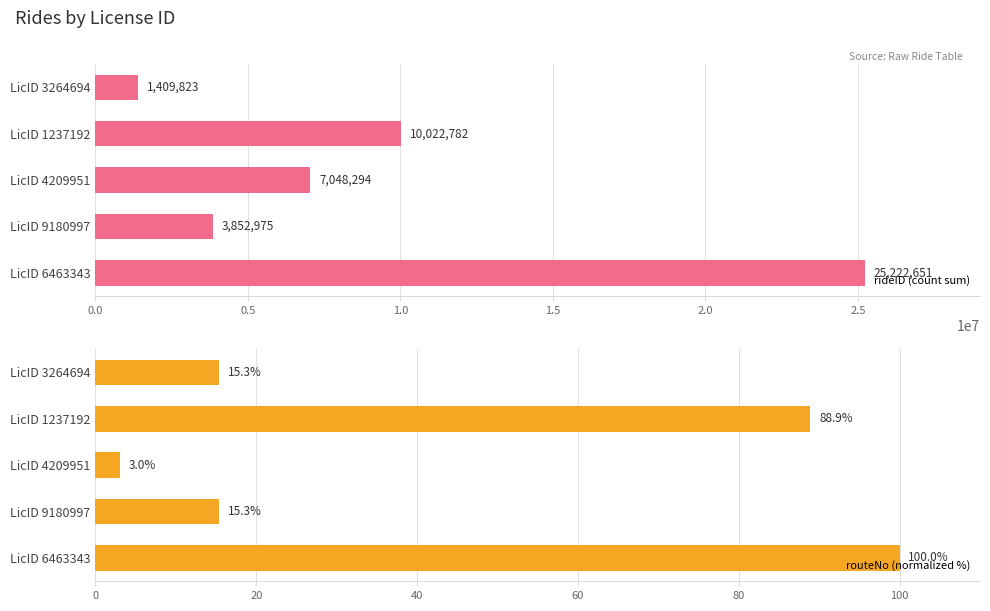

At how many categories does at least one series exceed 24417340?

1